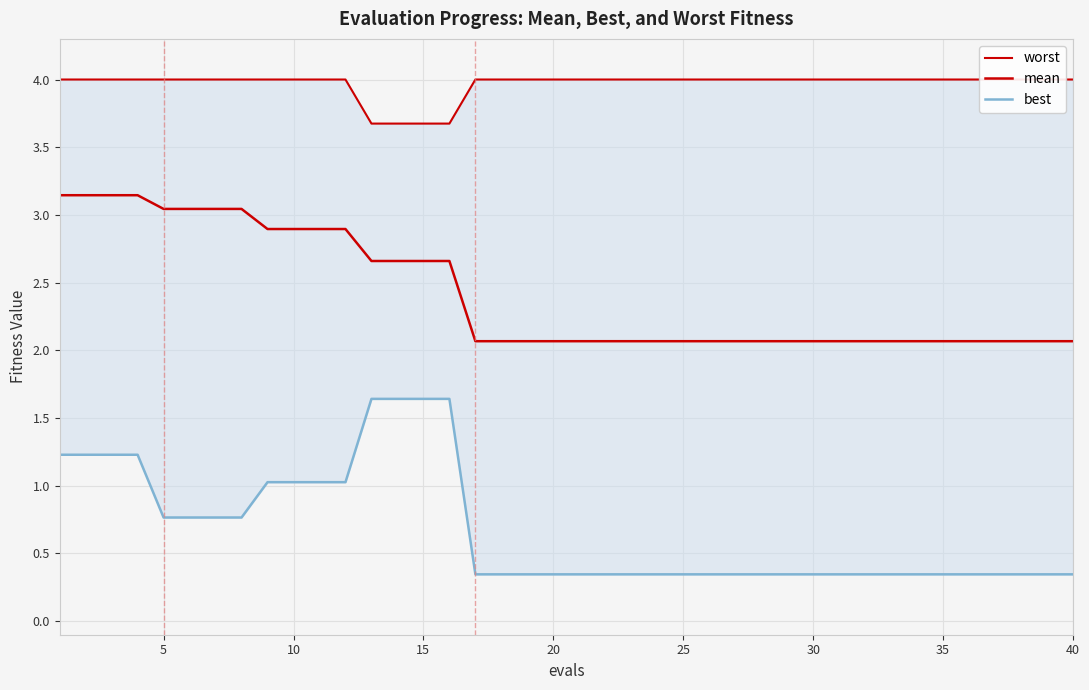

Is it true that mean equals 2.9 at 10?

True